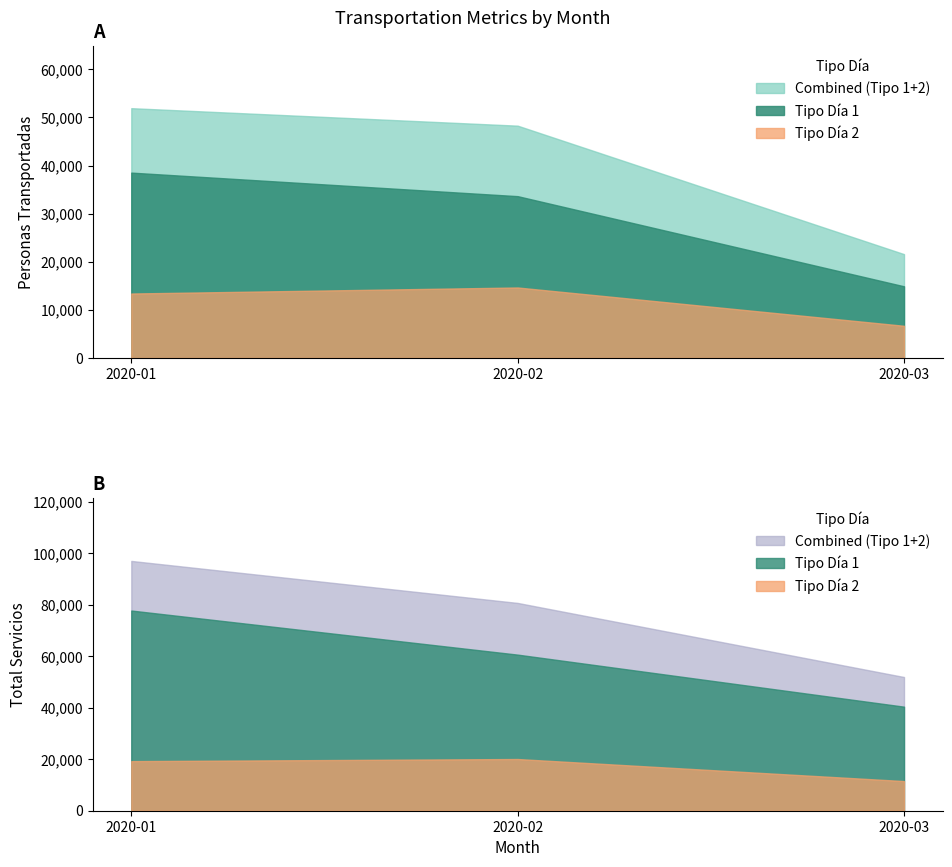

How many lines are shown in the chart?

4